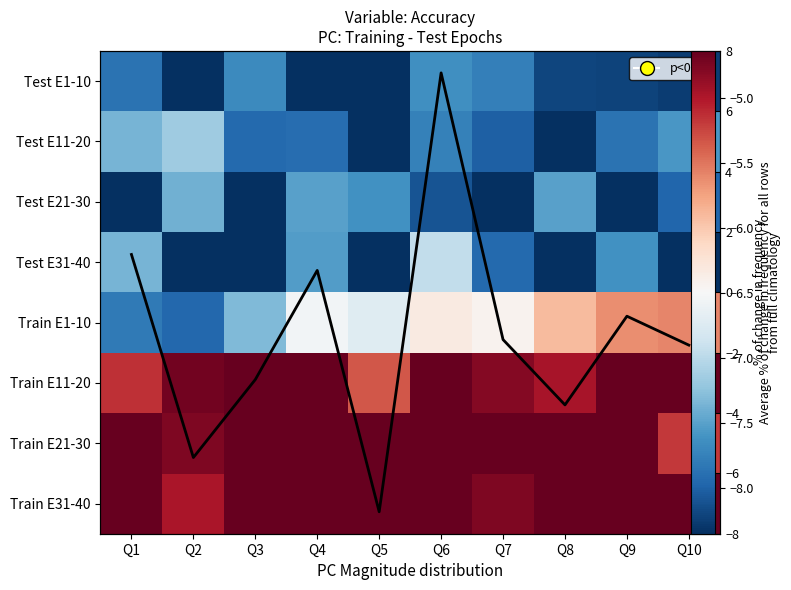

At how many categories does at least one series exceed 10?

9